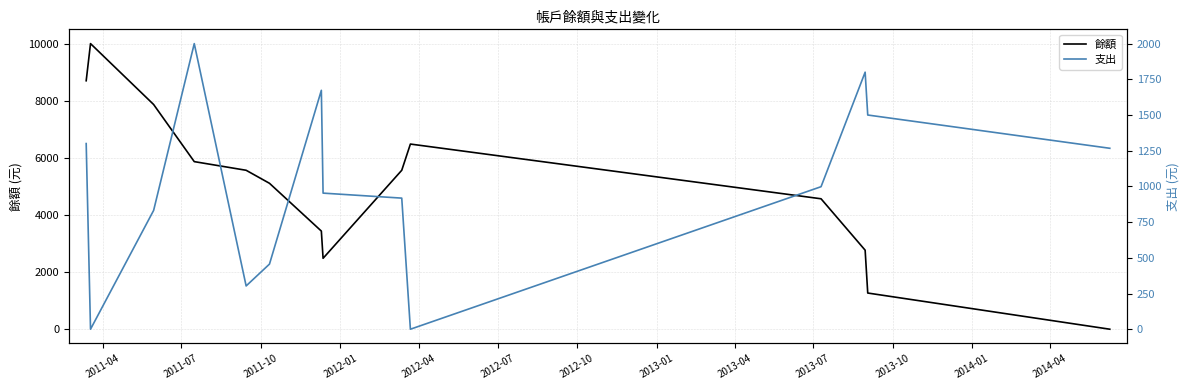

What is the highest value of the 餘額 series?

10000